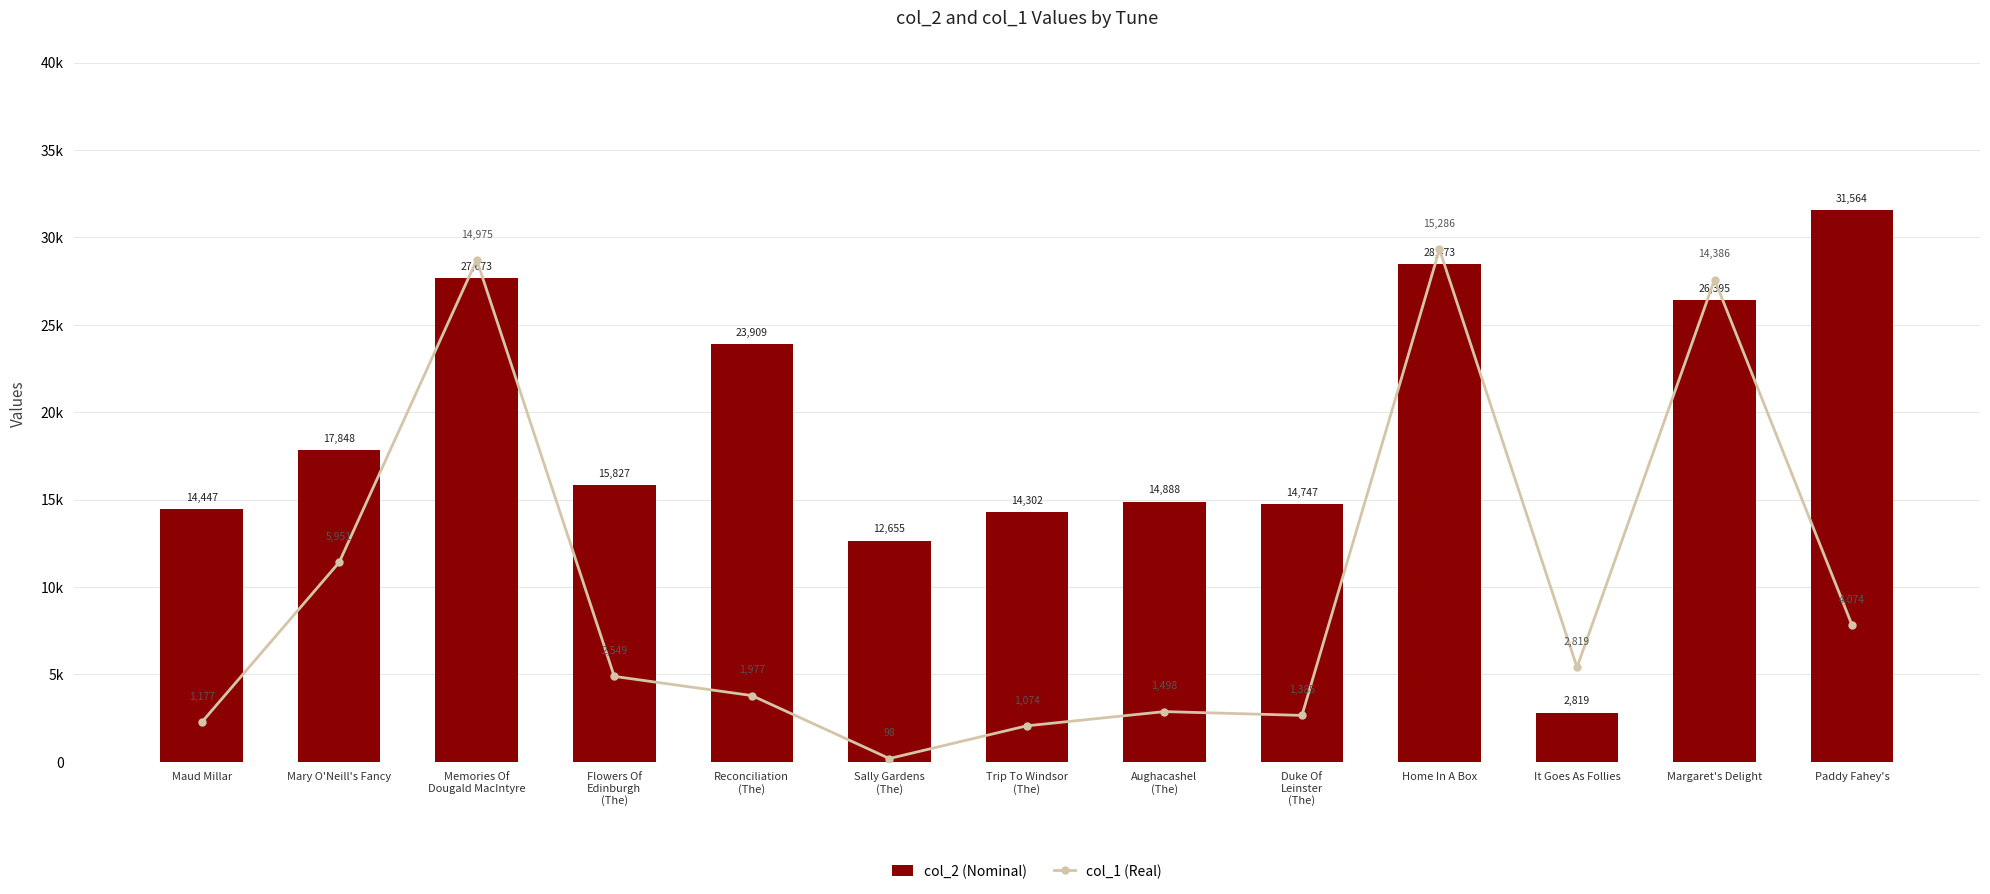

List the series in order of their overall mean, highest first.

col_2 (Nominal), col_1 (Real)